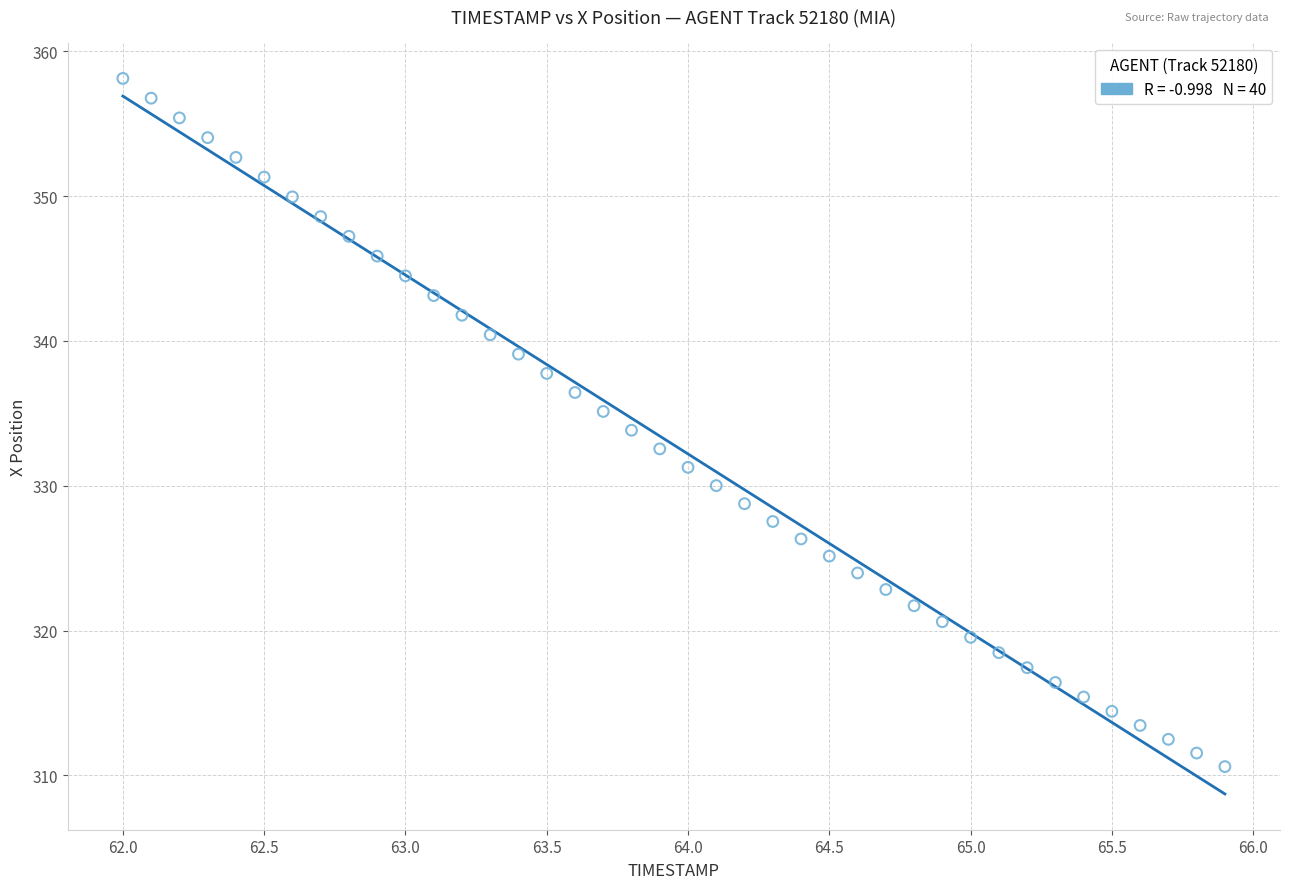

What is the range of Y values (max minus min)?

47.5